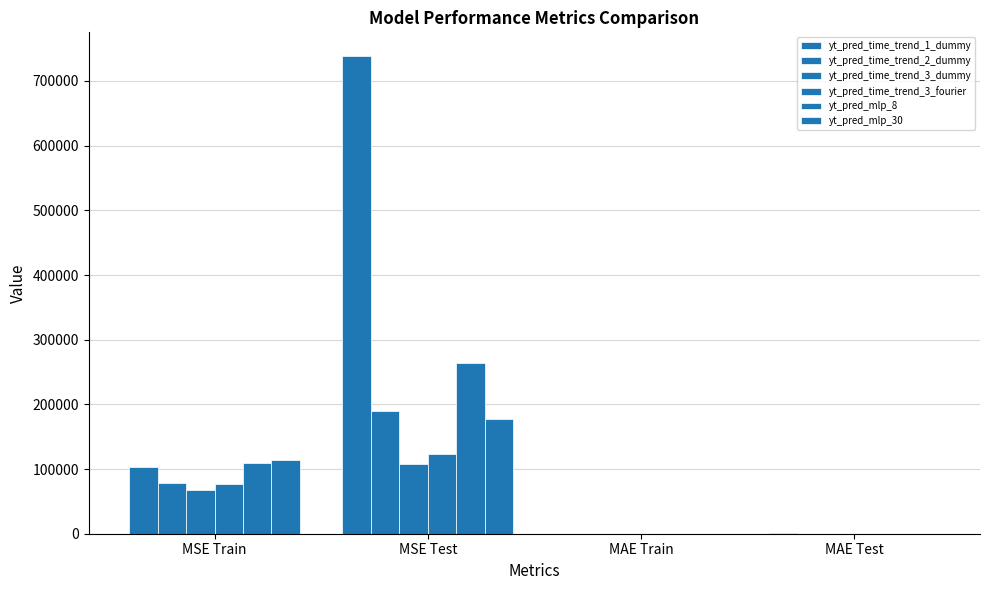

Where does the yt_pred_time_trend_2_dummy series first go above 78075?

MSE Train